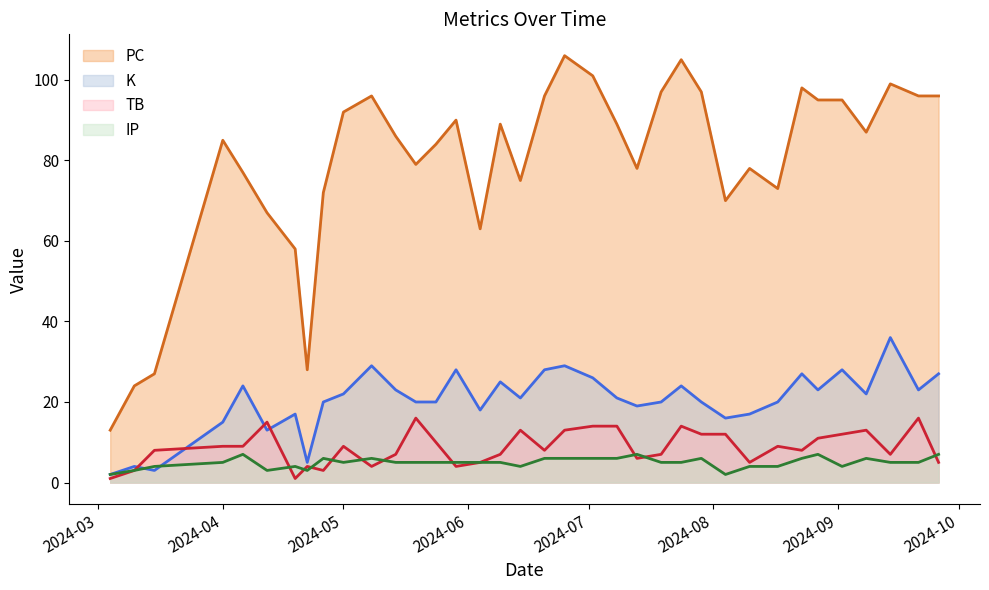

Where is IP nearest to the value 4?

2024-03-15